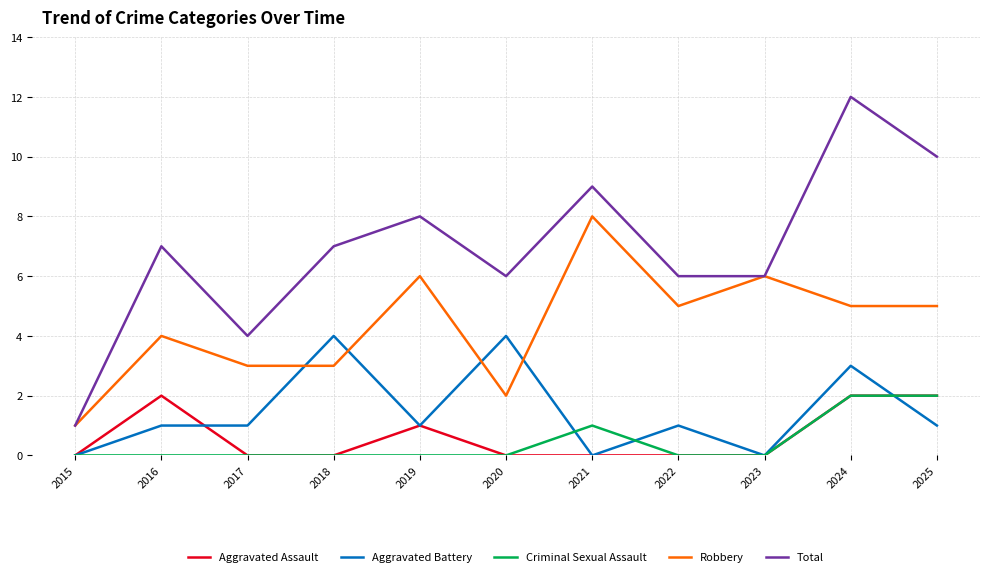

True or false: Total has more than 0 points higher than both neighbors.

True